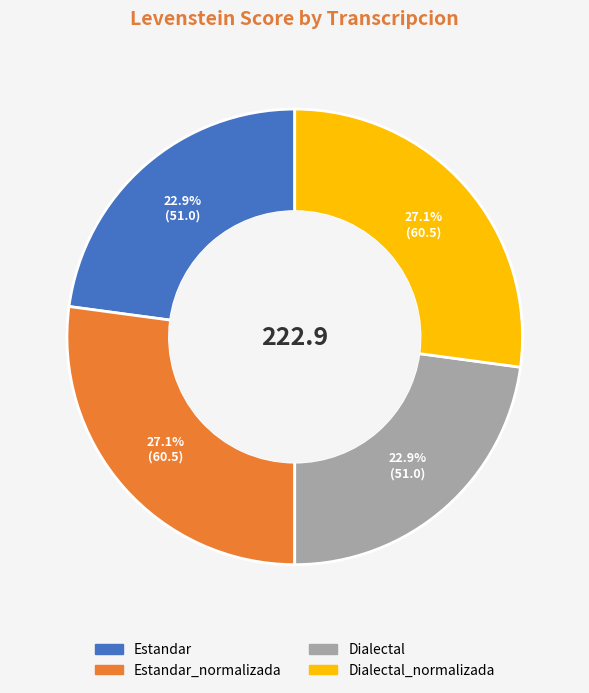

Does any single category account for the majority?

No